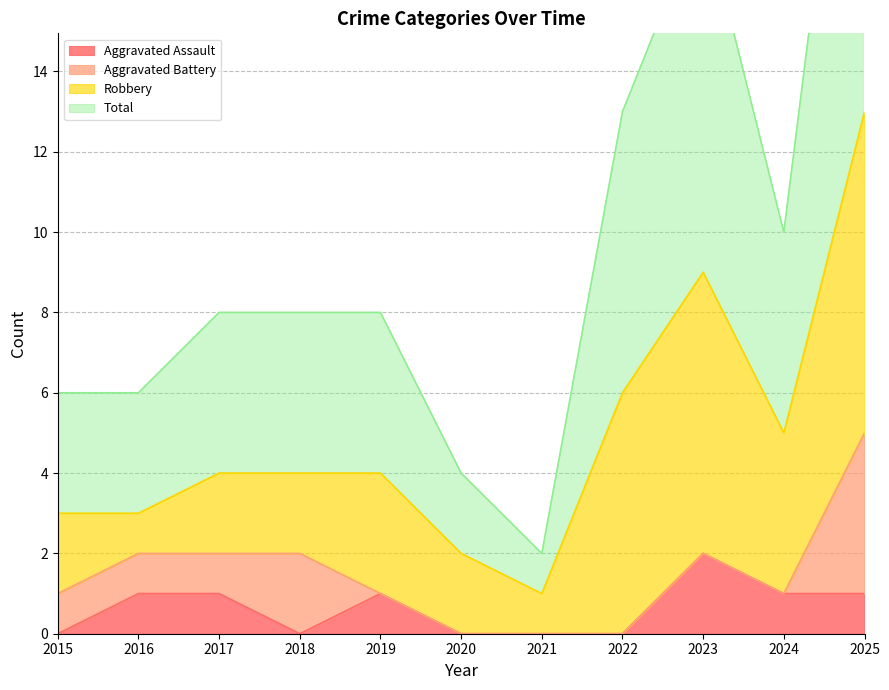

At which label is Total closest to 14?

2022